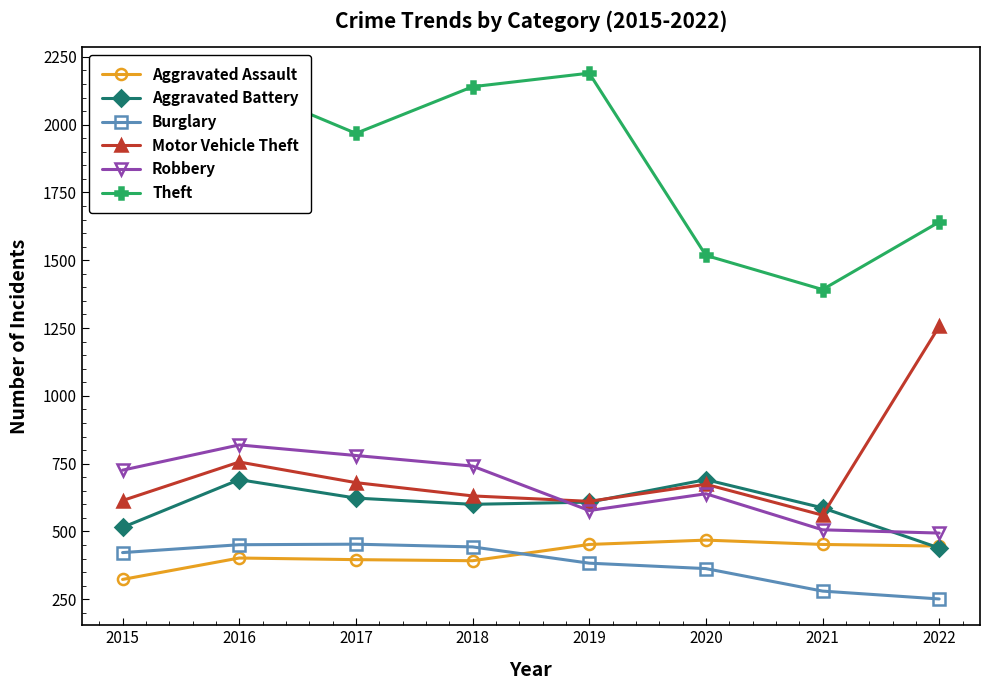

What are all the series names shown in the legend?

Aggravated Assault, Aggravated Battery, Burglary, Motor Vehicle Theft, Robbery, Theft